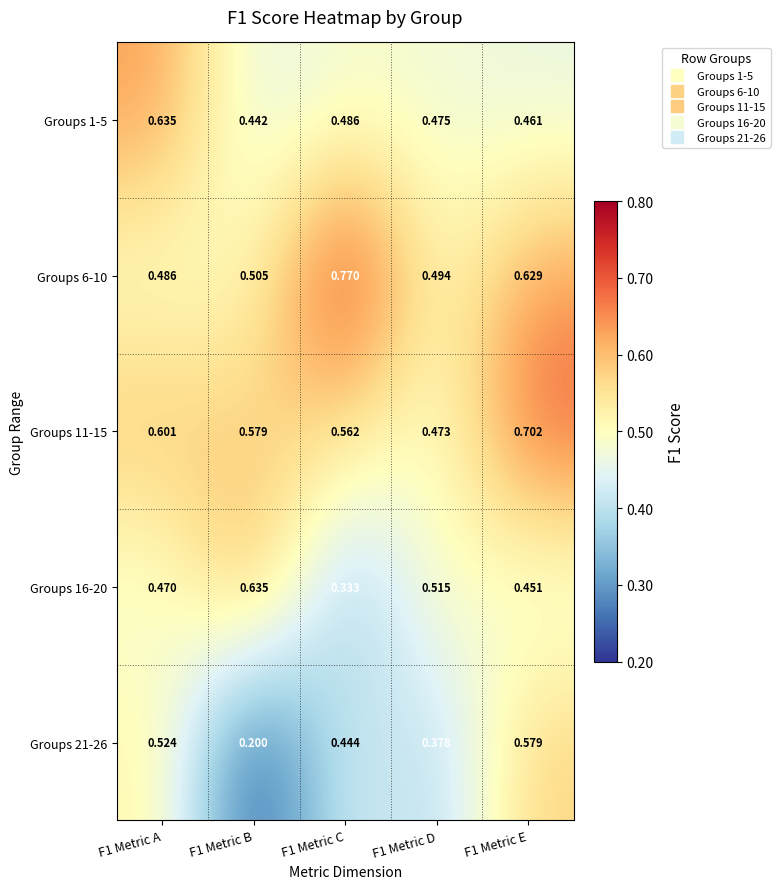

Is the value of Groups 11-15 at F1 Metric E greater than the value of Groups 1-5 at F1 Metric E?

Yes